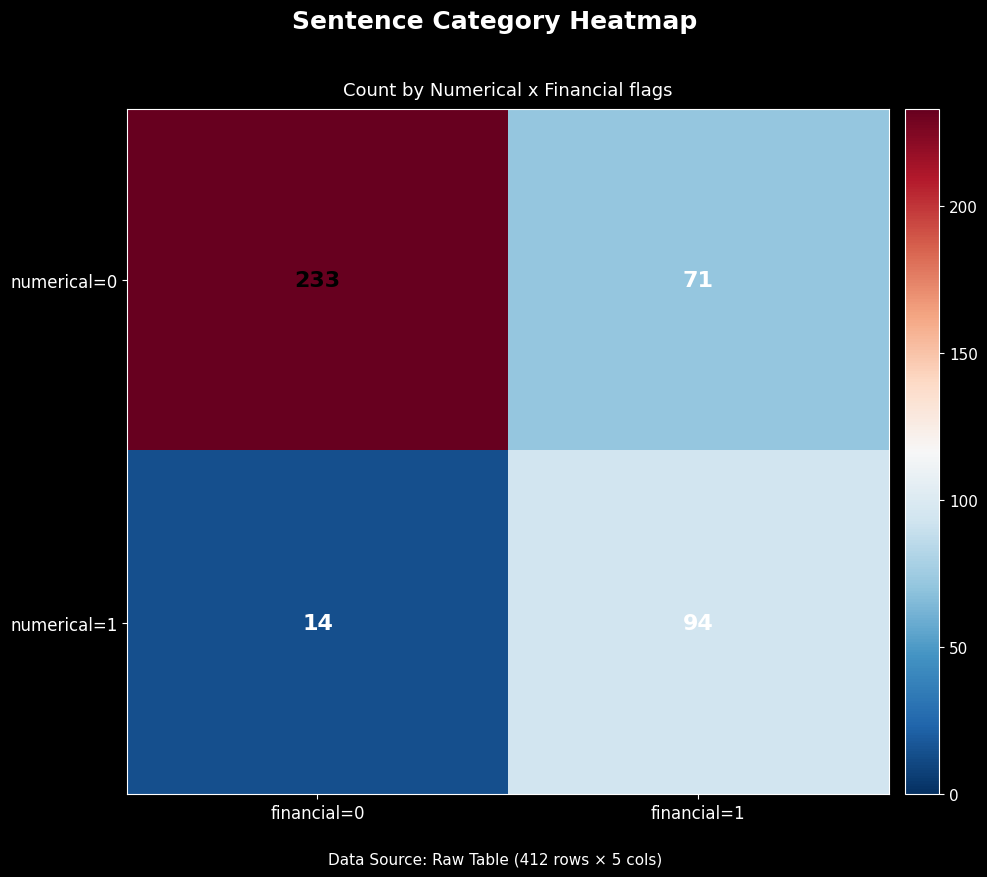

Which series changed the most between financial=0 and financial=1?

numerical=0